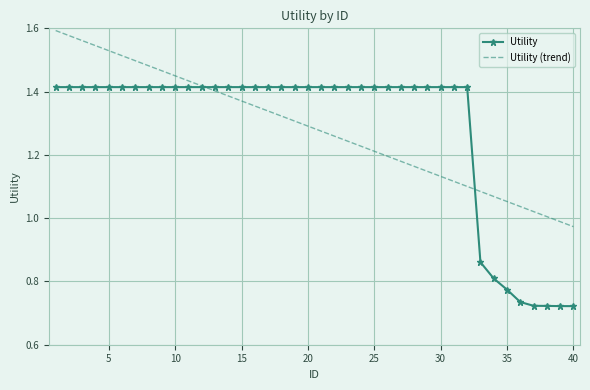

Rank the series by their maximum value, from lowest to highest.

Utility, Utility (trend)